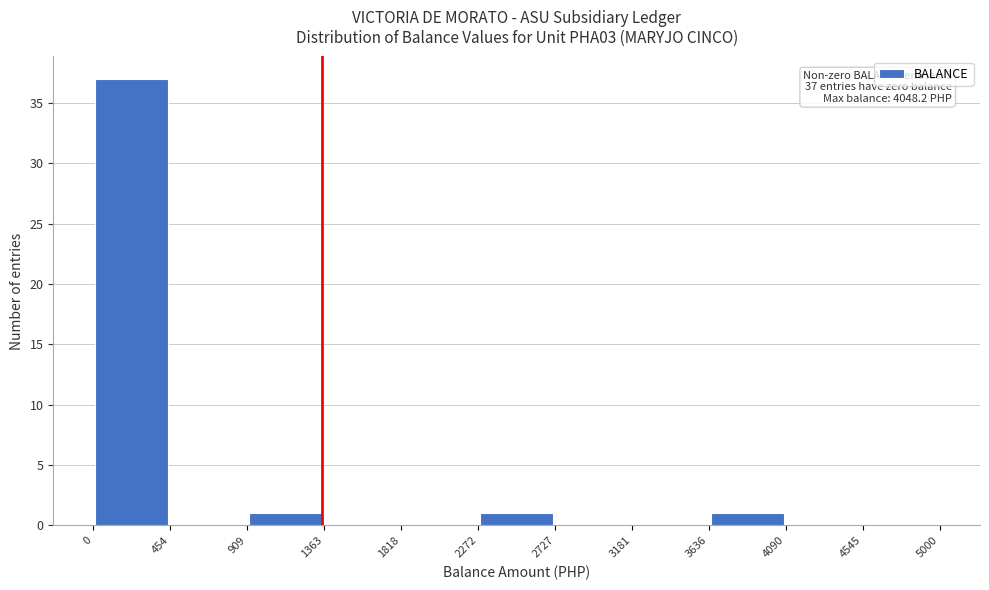

Over which range of the x-axis is the bar tallest?

0 to 454